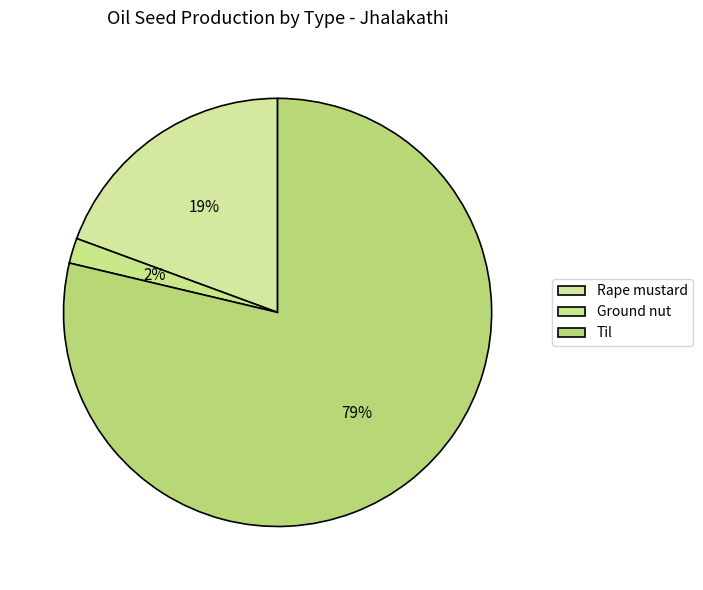

Does Til represent more than half of the total?

Yes